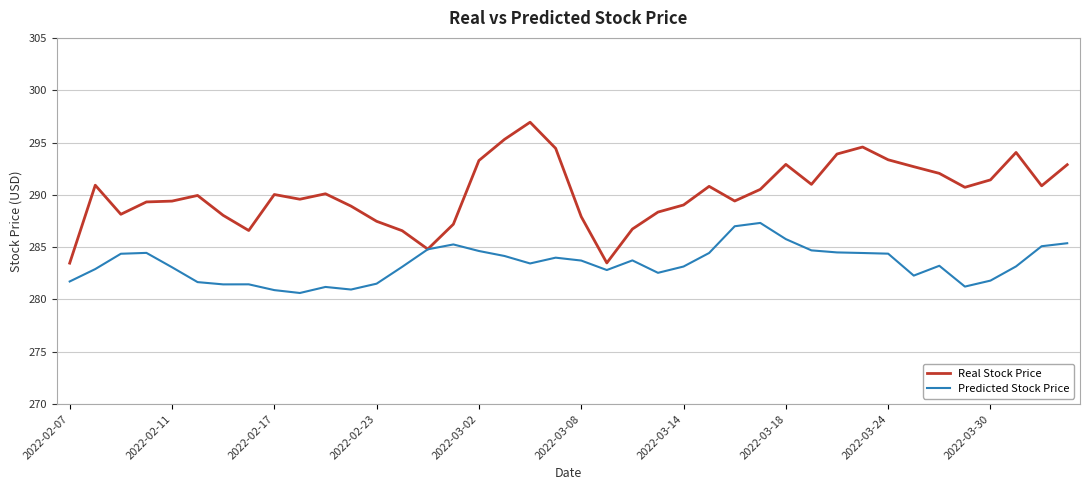

Rank the series by their maximum value, from highest to lowest.

Real Stock Price, Predicted Stock Price